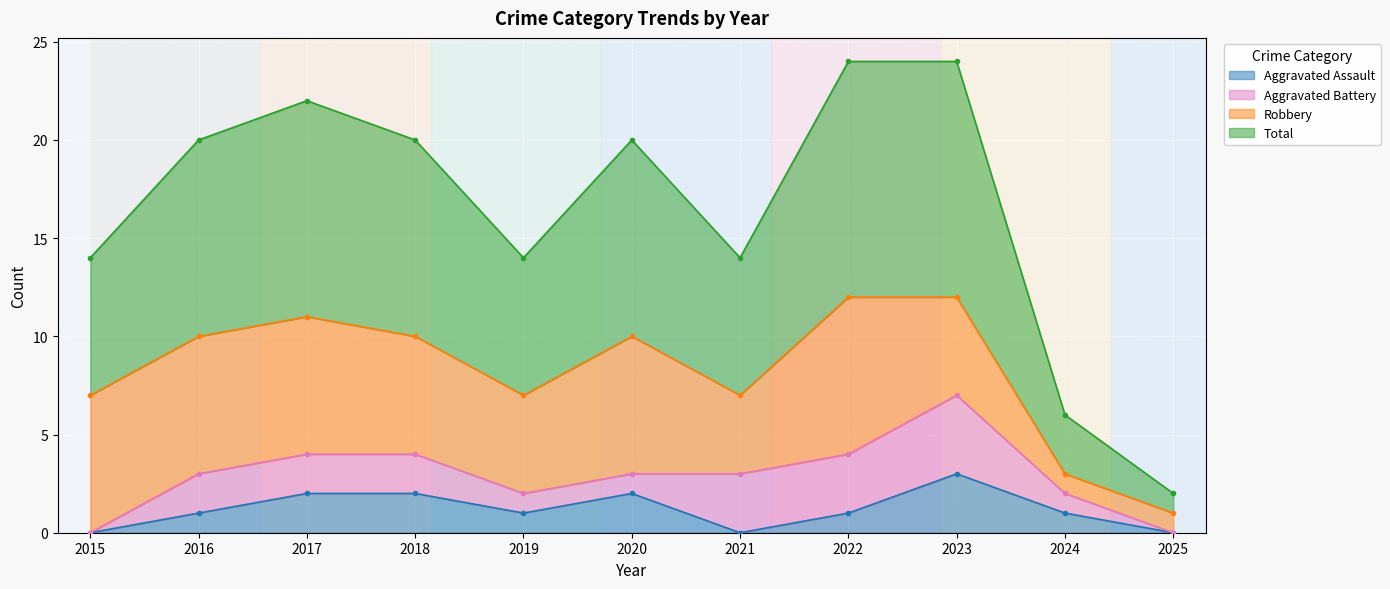

Rank the categories by Aggravated Assault value from lowest to highest.

2015, 2021, 2025, 2016, 2019, 2022, 2024, 2017, 2018, 2020, 2023